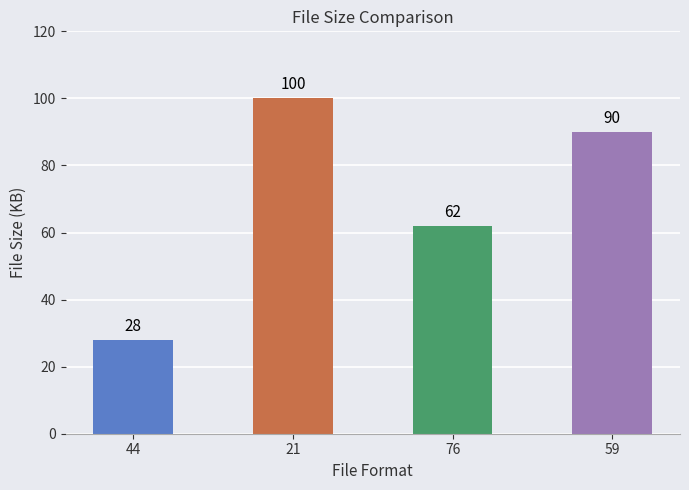

Approximately how many times larger is the value at 76 compared to 21?

0.6